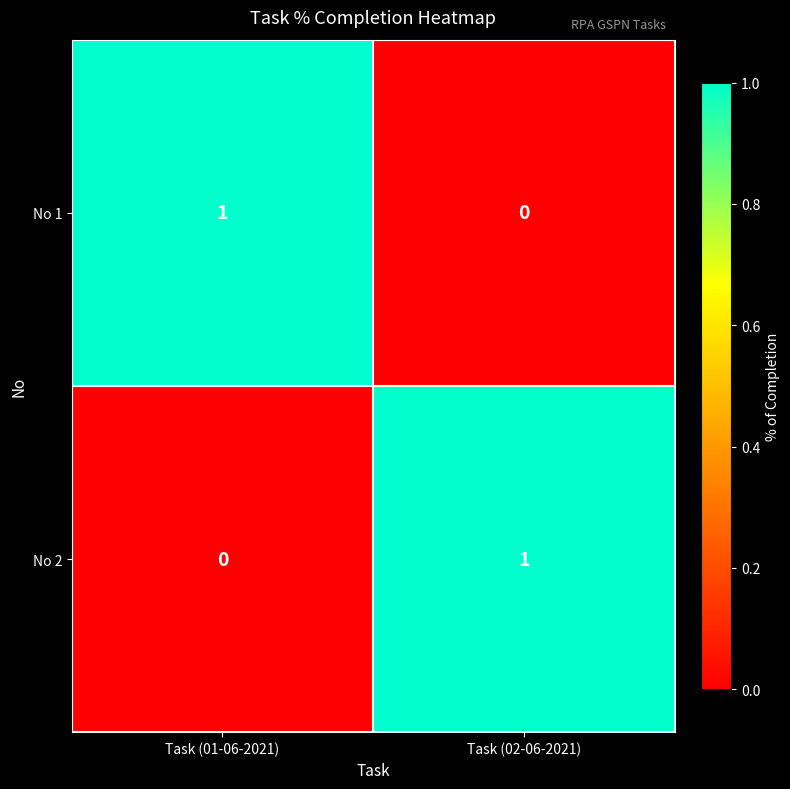

Rank the series at Task (01-06-2021) from lowest to highest value.

No 2, No 1